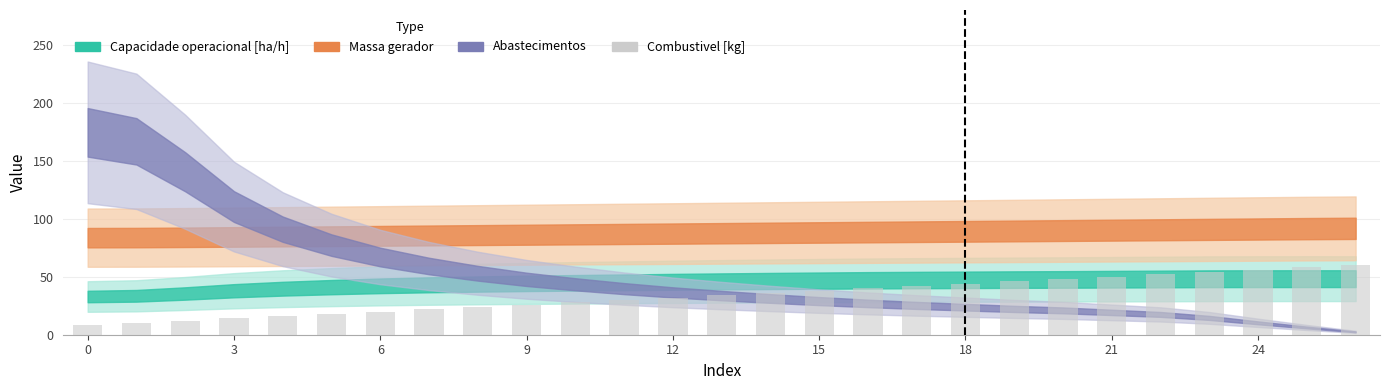

What is the smallest value displayed?

8